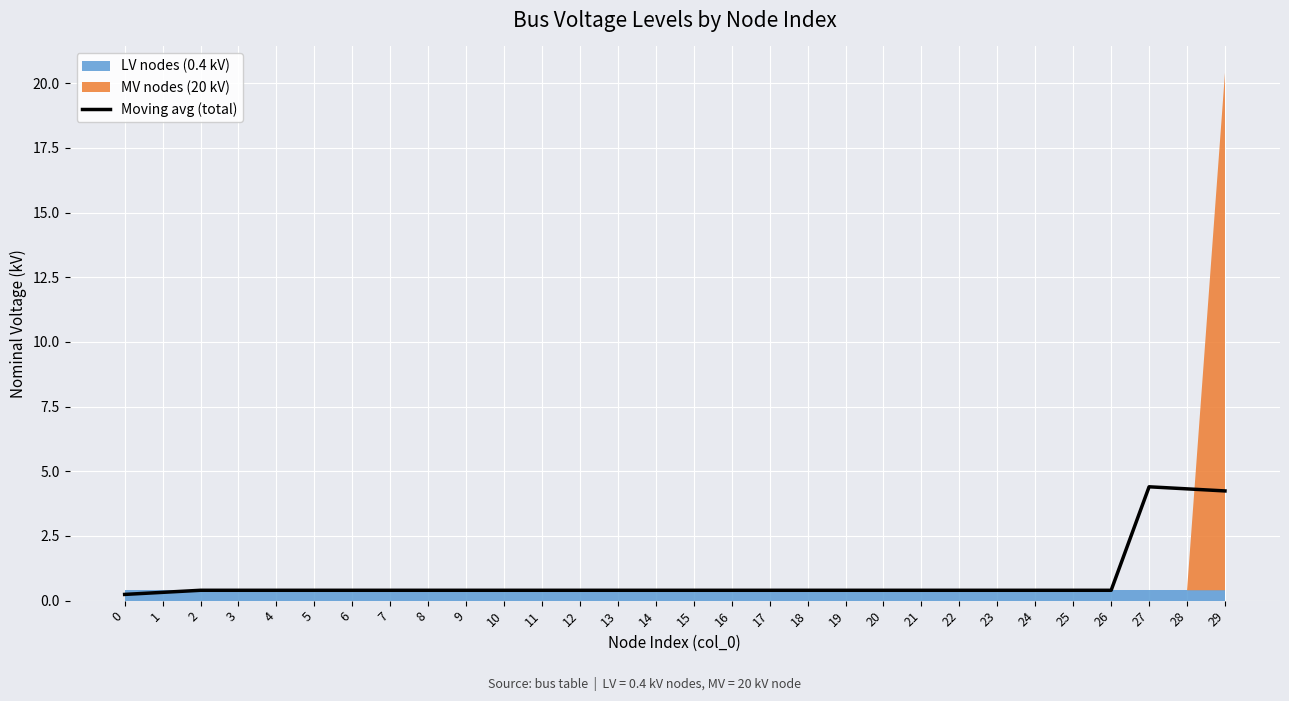

At which category does the data reach its first local peak?

27